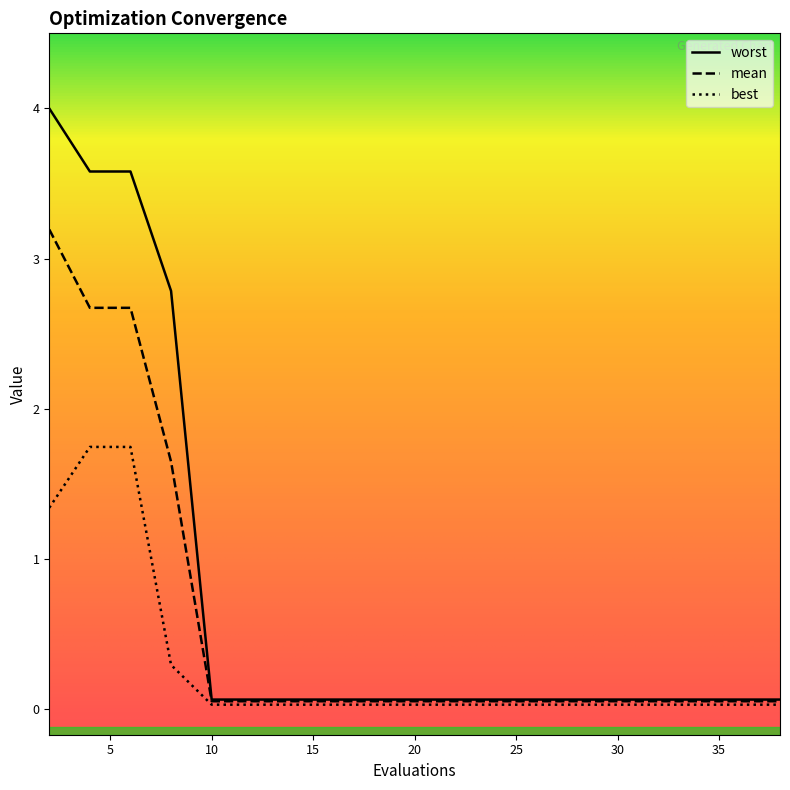

True or false: best and worst cross at least once.

False